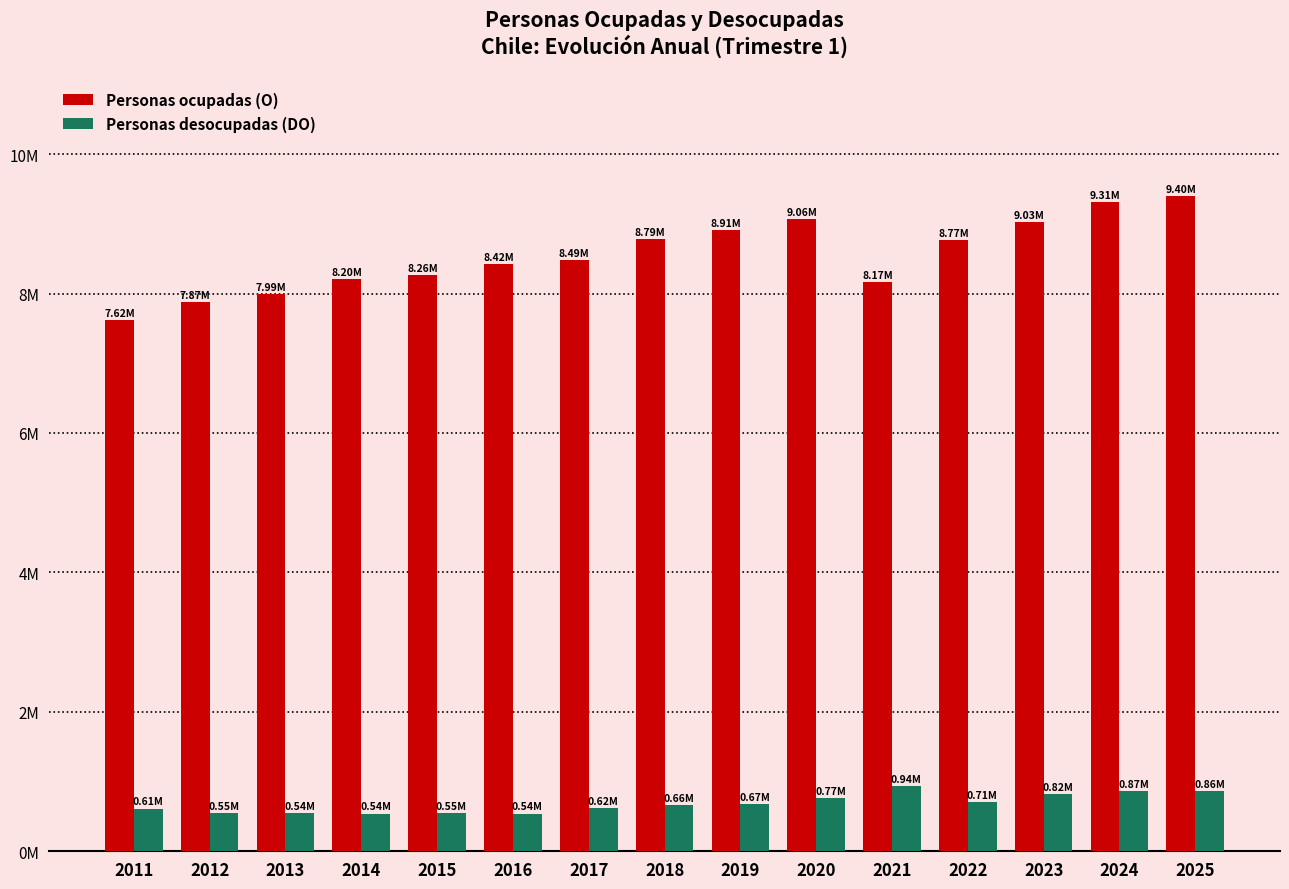

What is the sum of the Personas desocupadas (DO) values at 2016 and 2024?

1406963